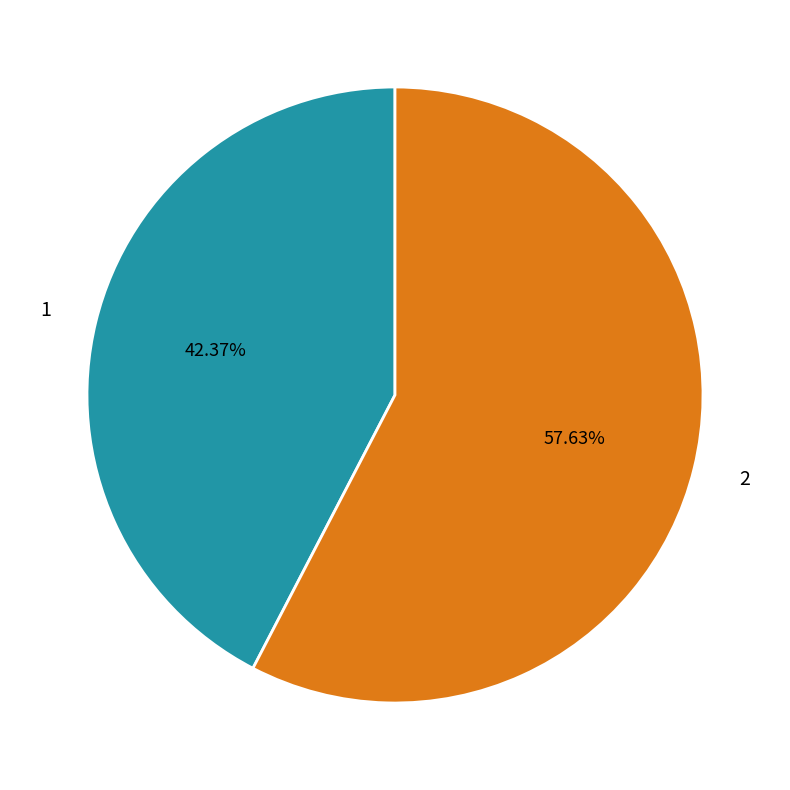

Which slice is the largest?

2